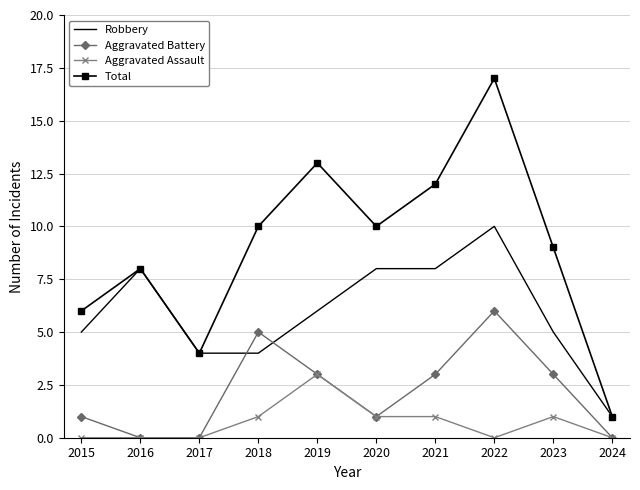

What is the difference between the maximum and minimum values in the Aggravated Assault series?

3